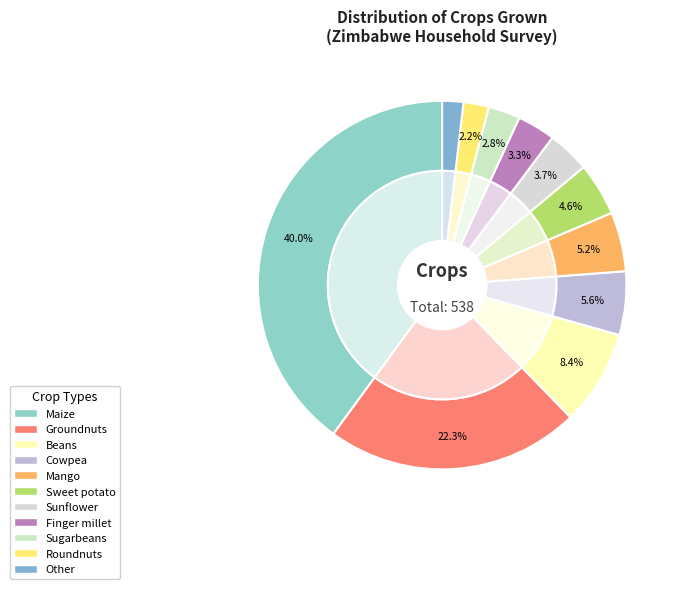

Which category has the biggest portion of the pie?

Maize